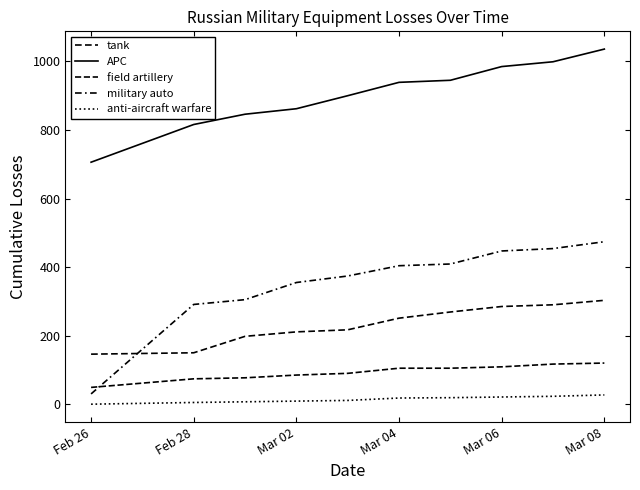

Which label corresponds to the smallest value in the chart?

Feb 26